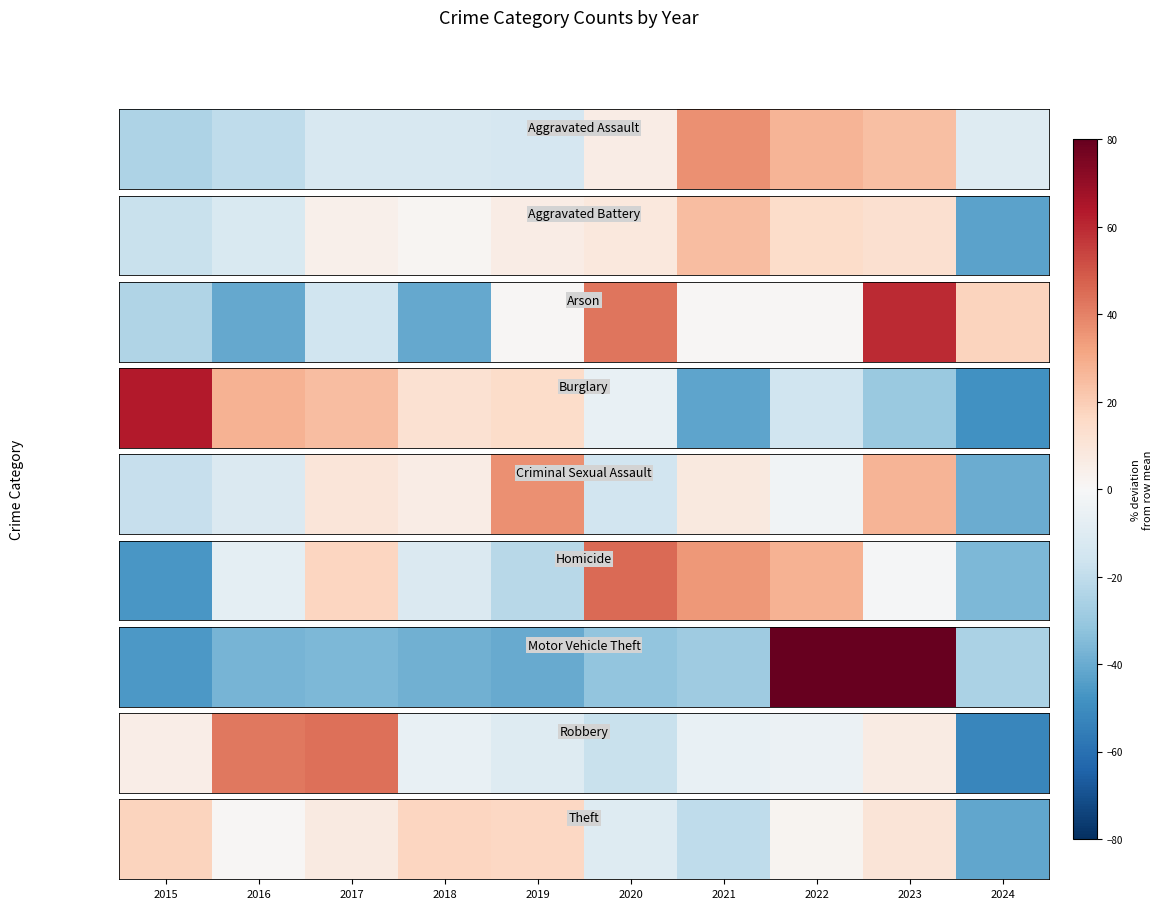

How many series are shown in this chart?

1